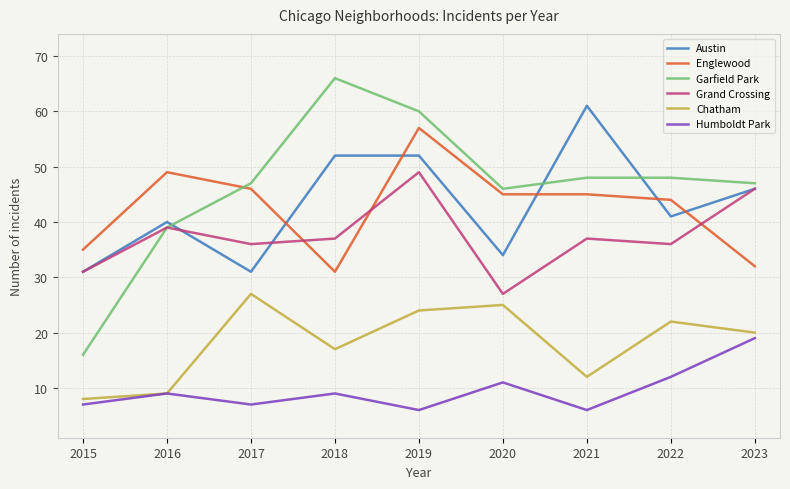

What is the difference between the Austin values at 2022 and 2023?

5